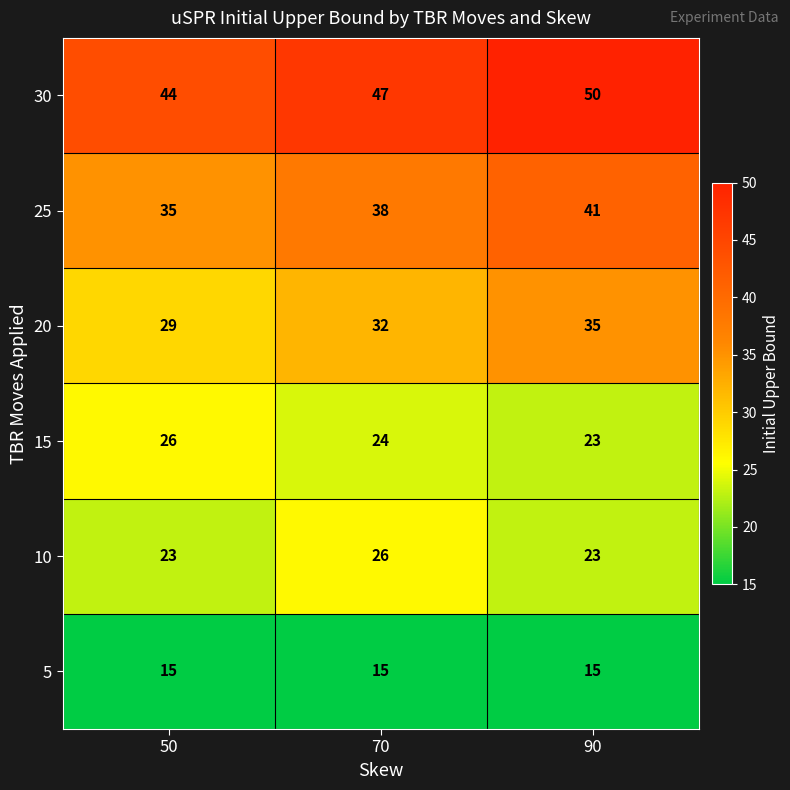

What is the difference between the maximum and minimum values in the 30 series?

6